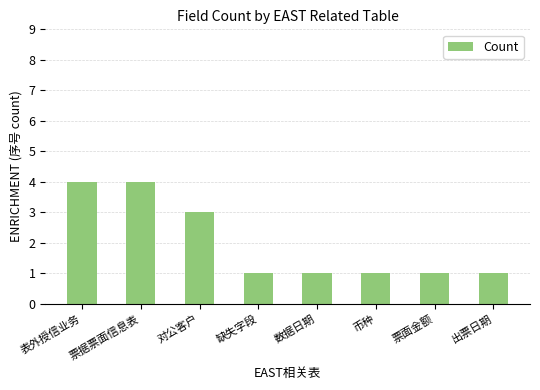

What is the label of the 6th bar from the left?

币种